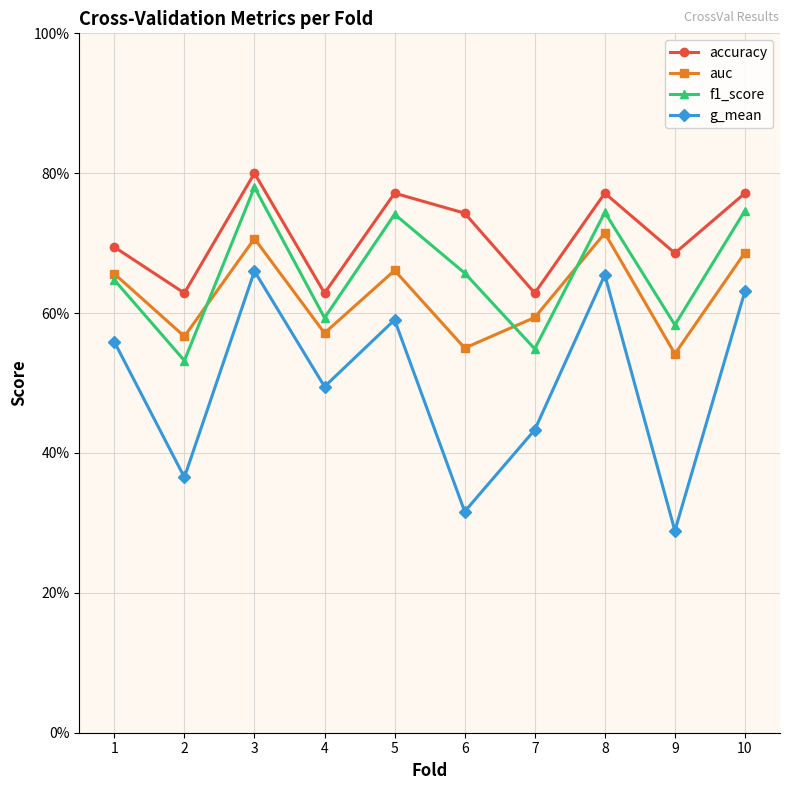

At which category is the sum across all series the highest?

3